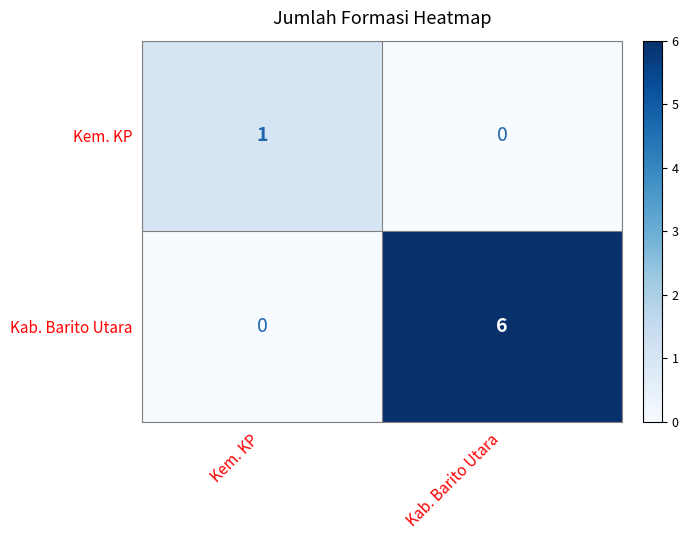

Which series has the widest spread of values?

Kab. Barito Utara